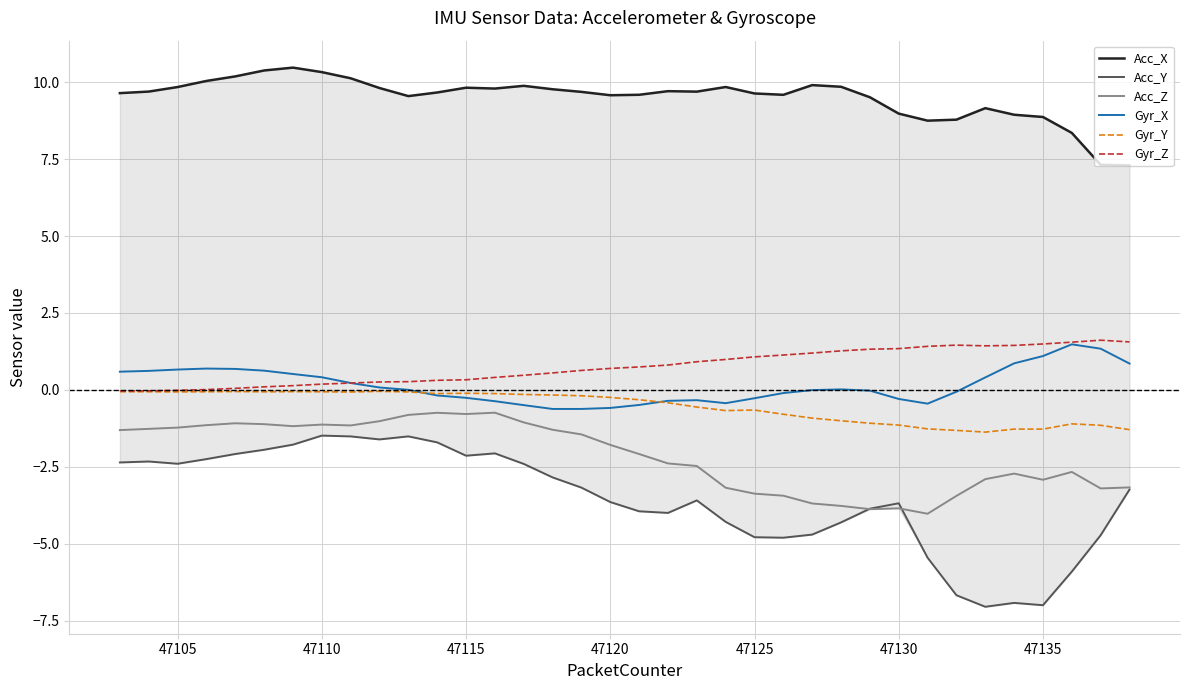

True or false: Gyr_Z and Acc_Y intersect in this chart.

False